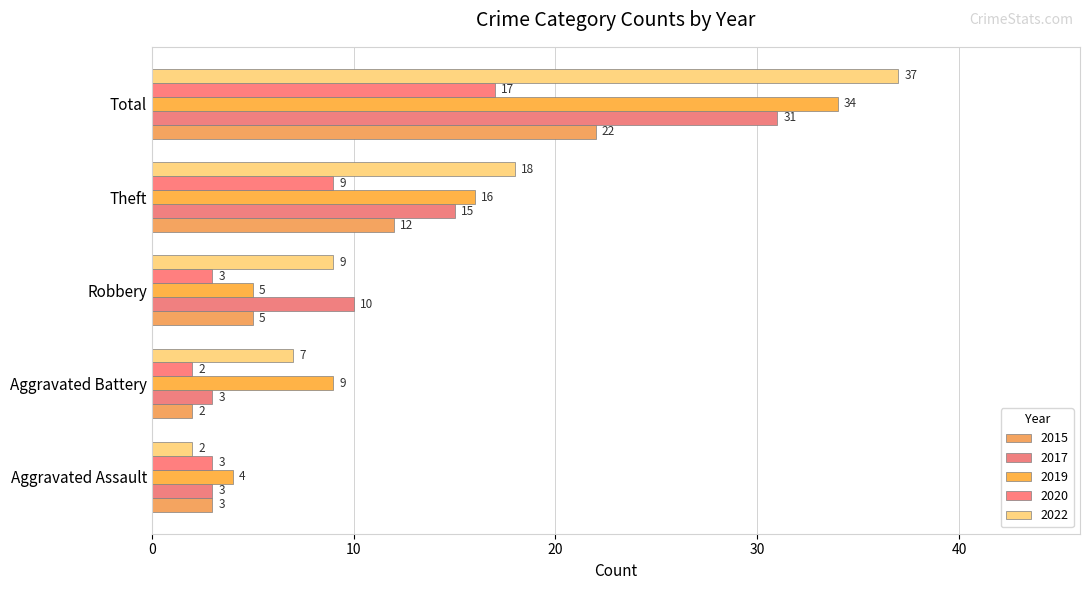

What is the maximum value for 2022?

37